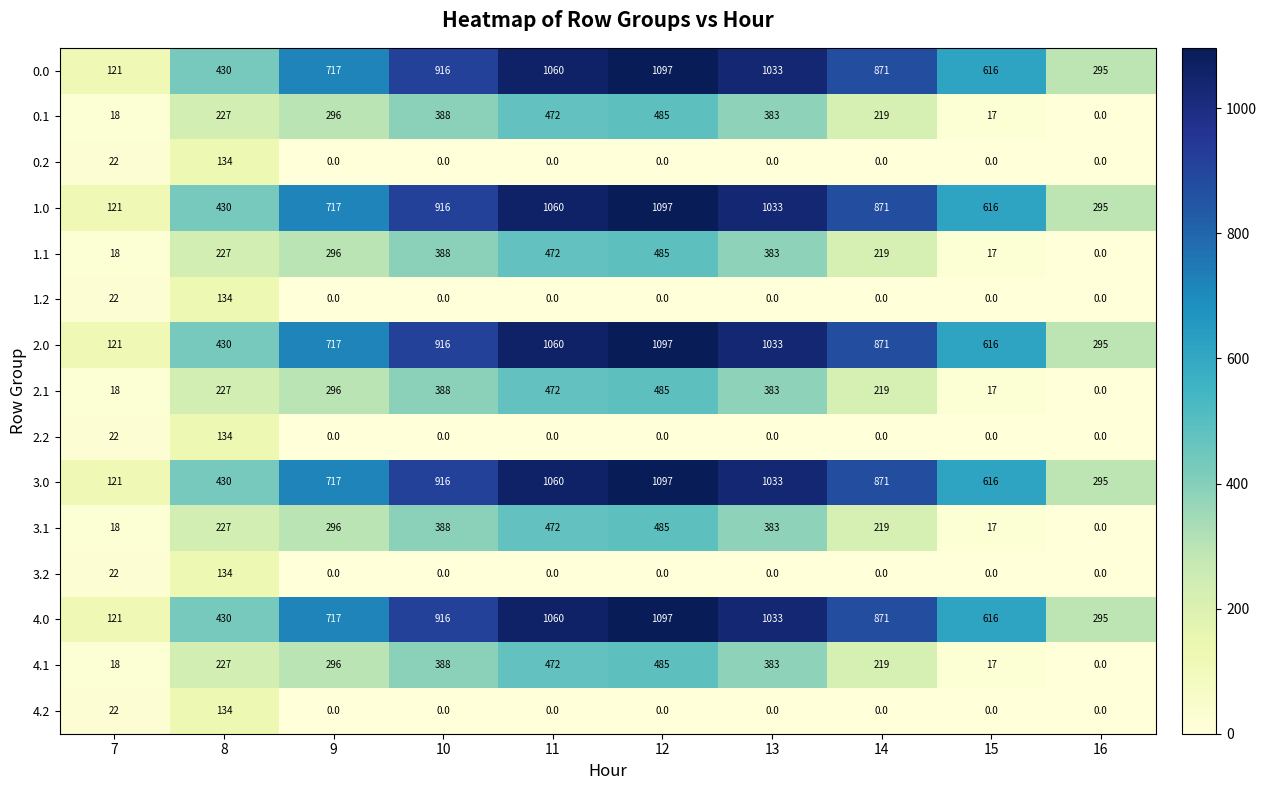

What is the difference between the maximum and second lowest values in the 0.2 series?

134